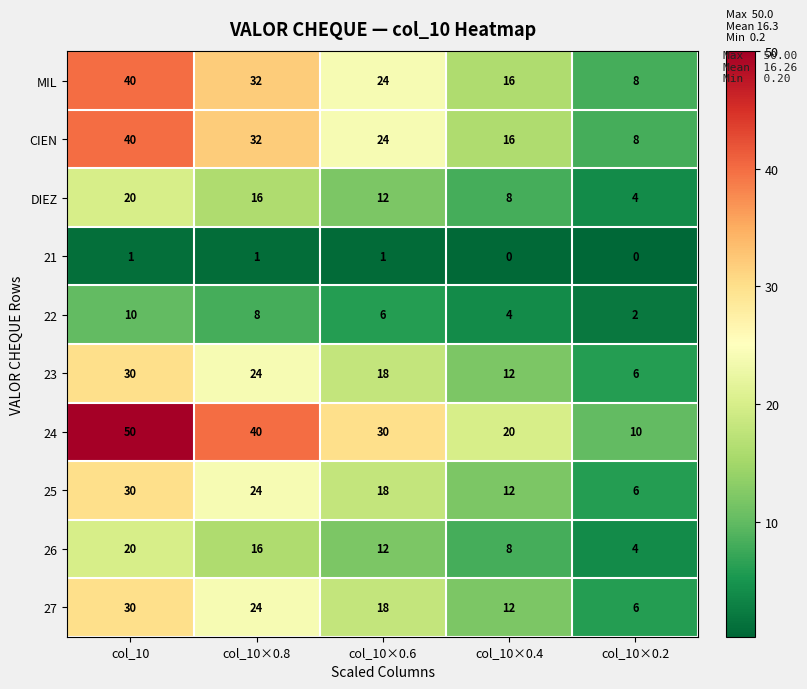

Which series changed the most between col_10×0.8 and col_10×0.2?

24